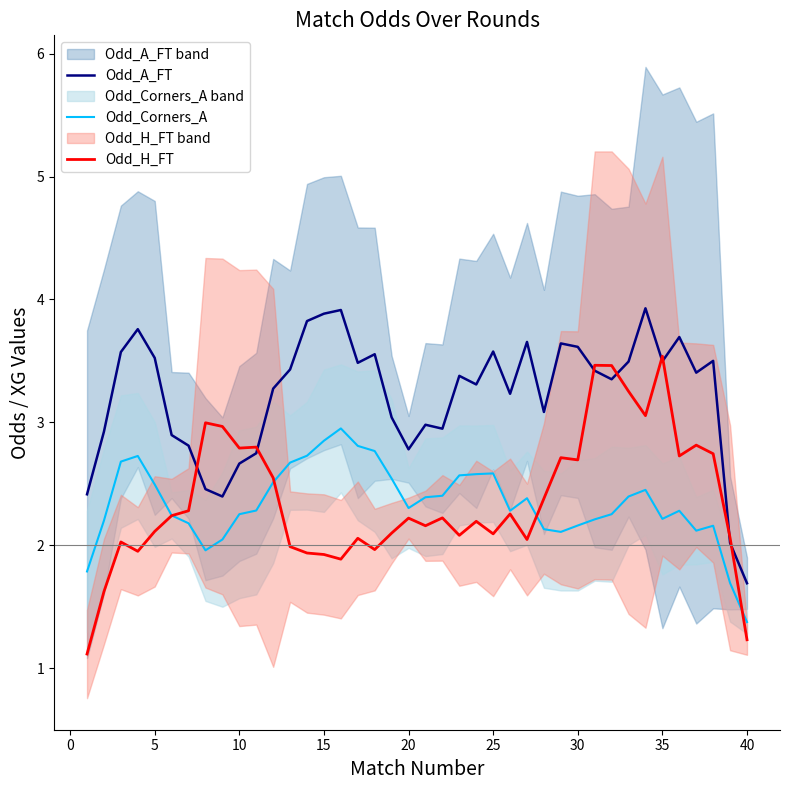

What are all the series names shown in the legend?

Odd_A_FT, Odd_Corners_A, Odd_H_FT